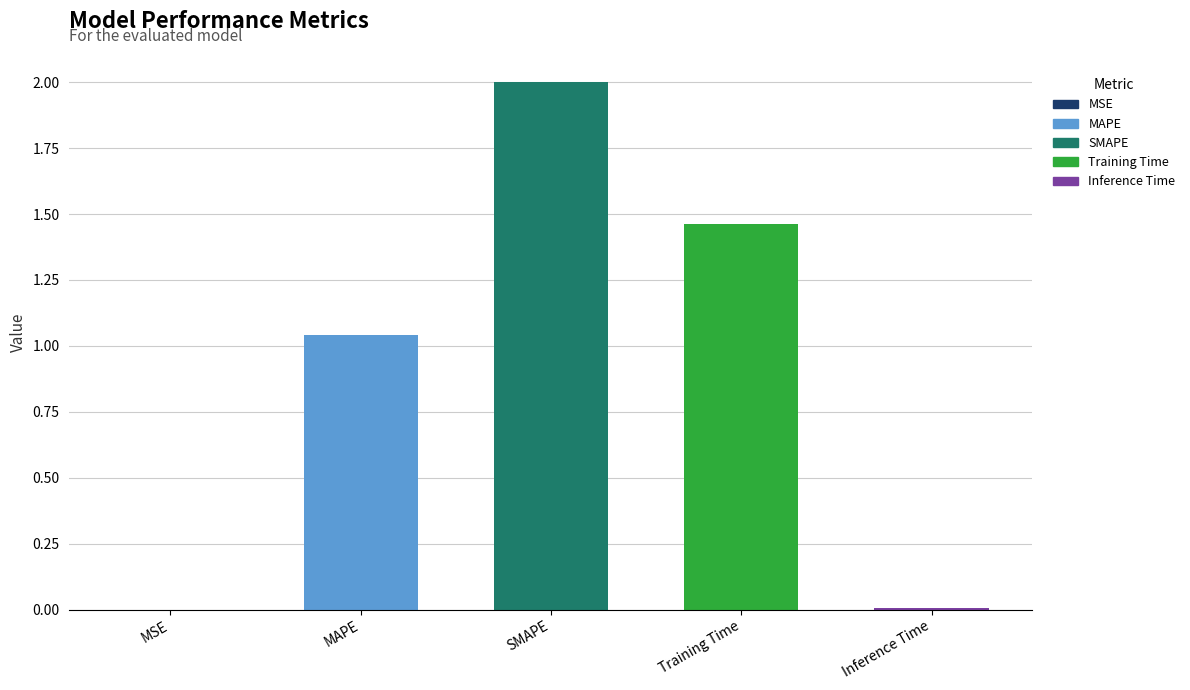

What is the sum of all values?

4.5